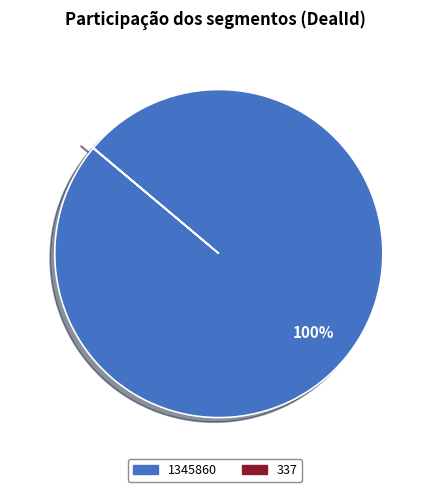

To the nearest percent, what portion does 1345860 represent?

100%